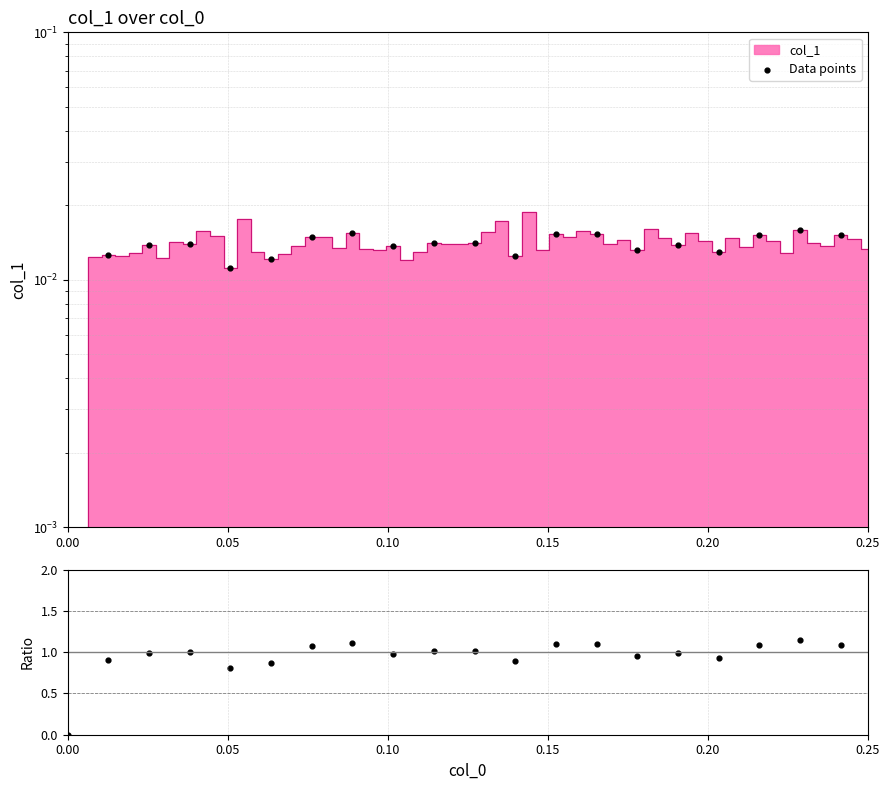

Is the value of Data points at 0.15 greater than the value of ratio at 0.10?

No